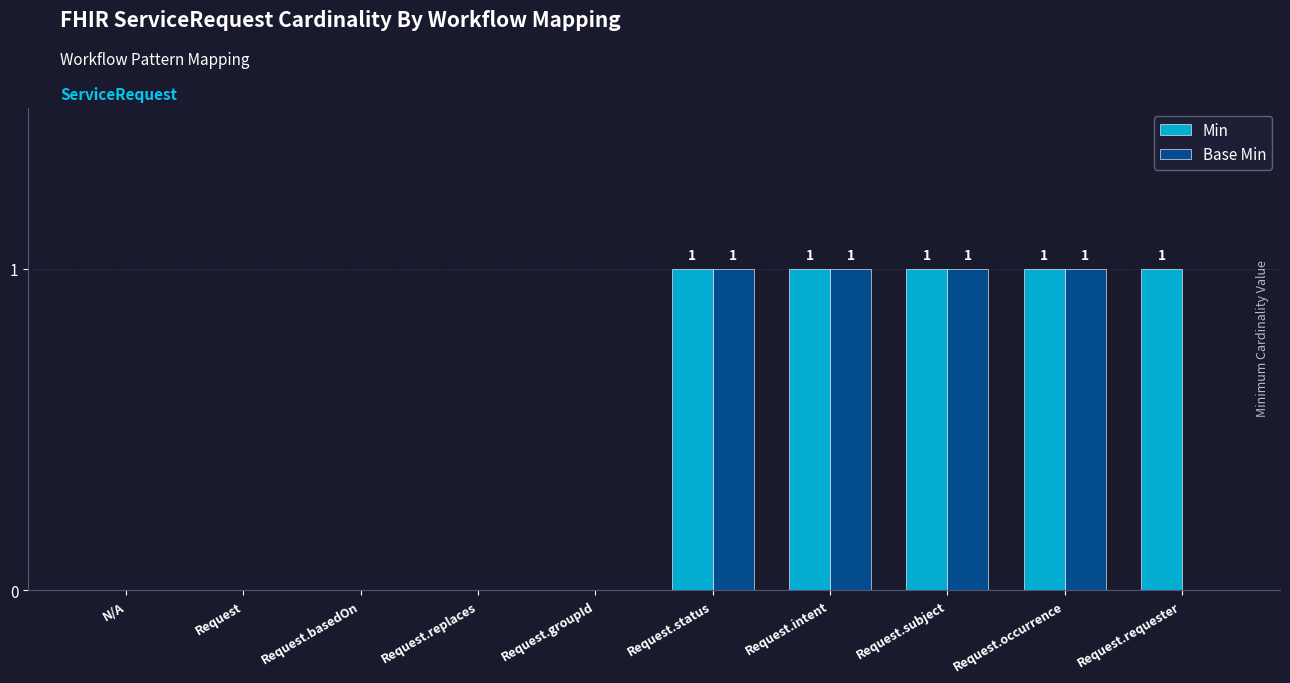

Are the bars horizontal?

No